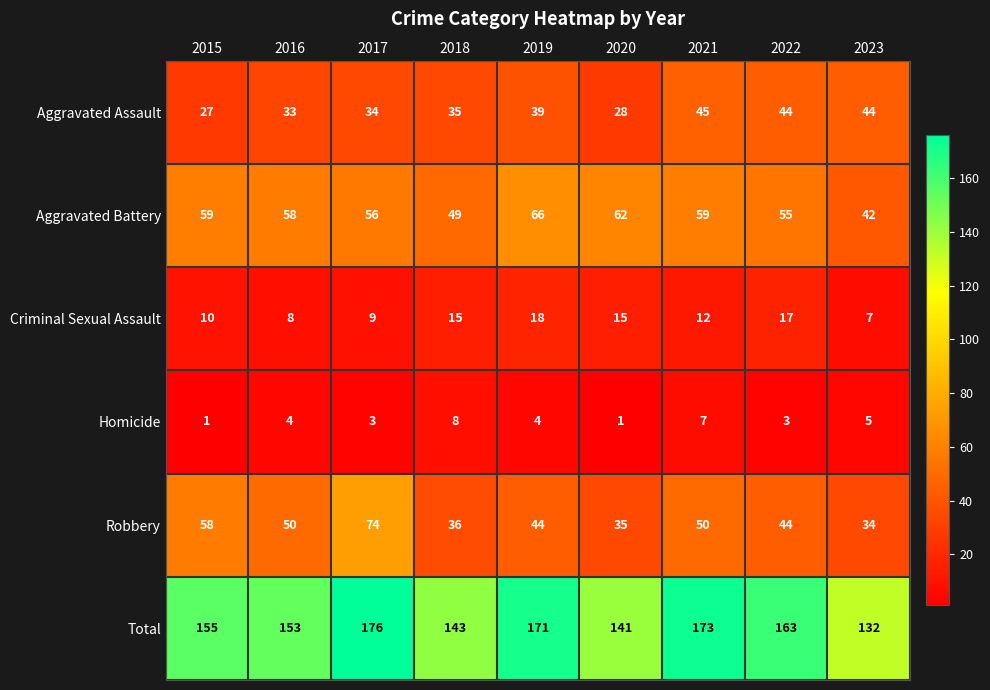

What is the total value across all series at 2020?

282